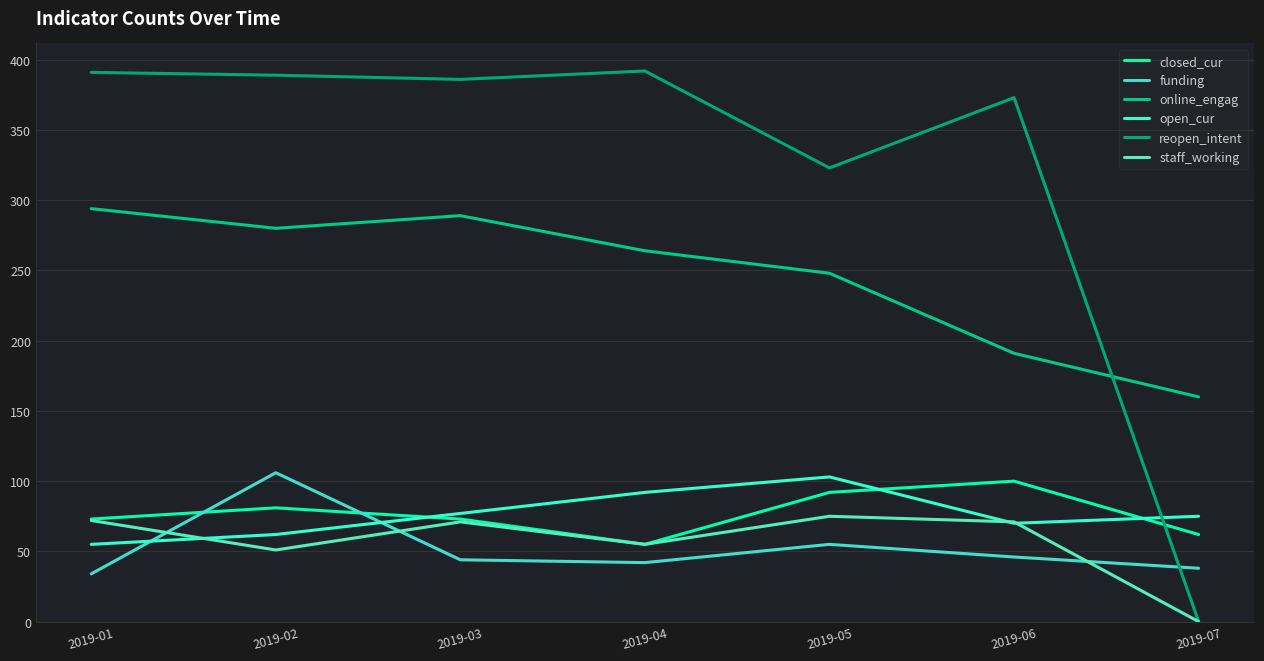

Does the chart display data point markers on the line(s)?

No